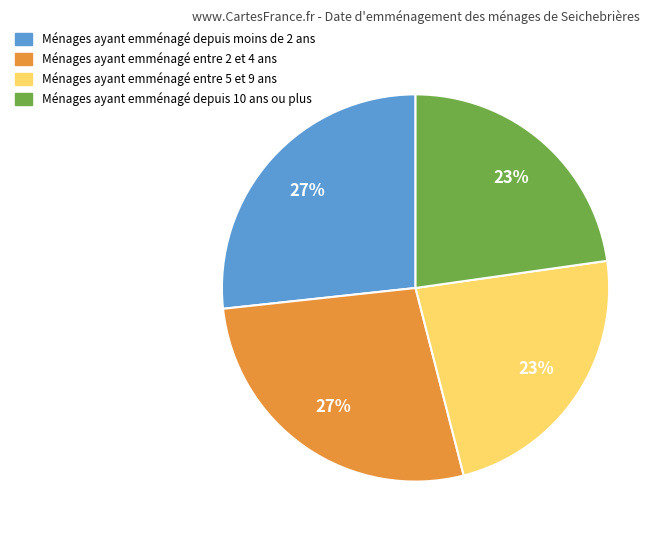

Does any single category account for the majority?

No